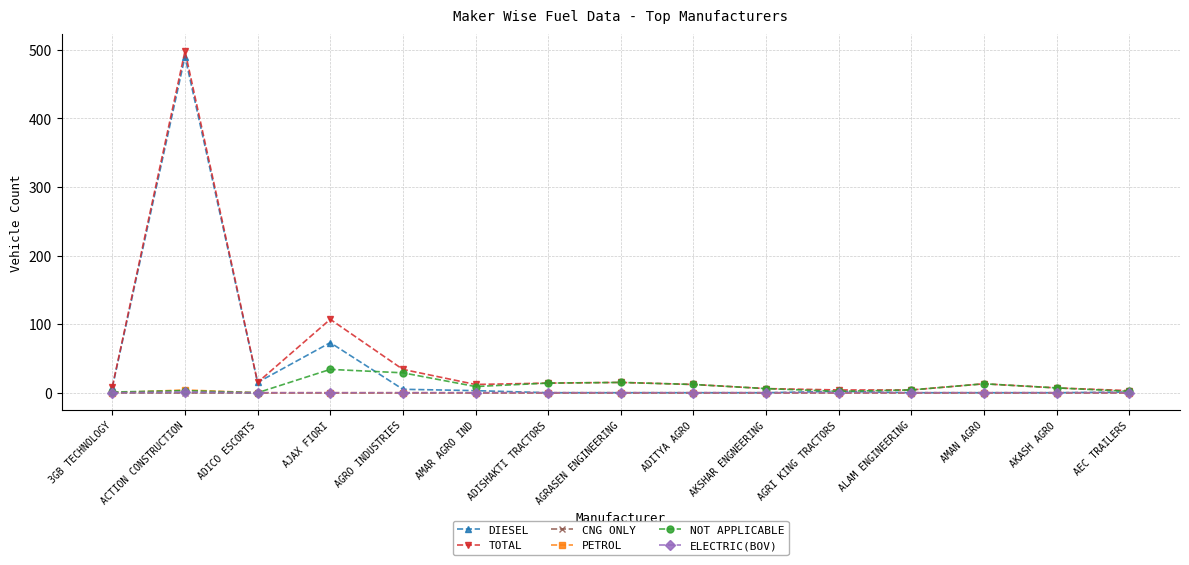

Which series has the largest total across all categories?

TOTAL